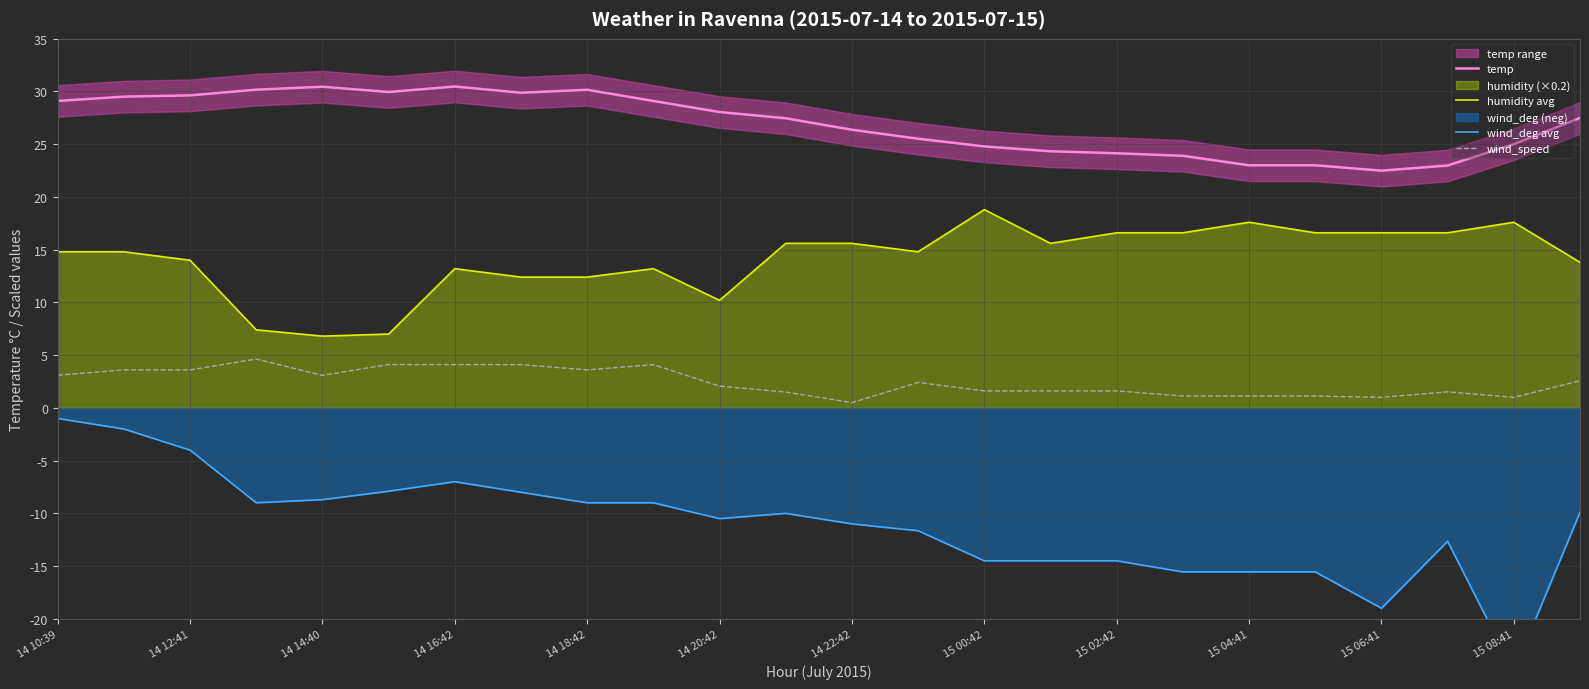

The value of wind_speed at 14 16:42 is 7.8. True or false?

False